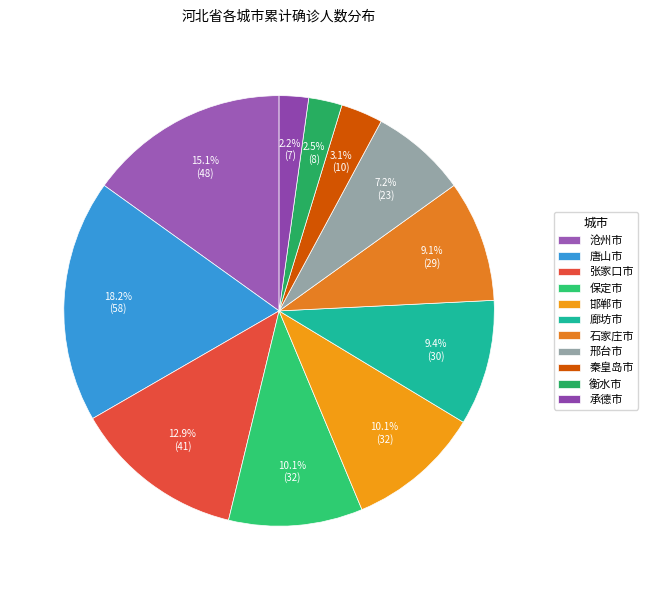

To the nearest percent, what portion does 张家口市 represent?

13%